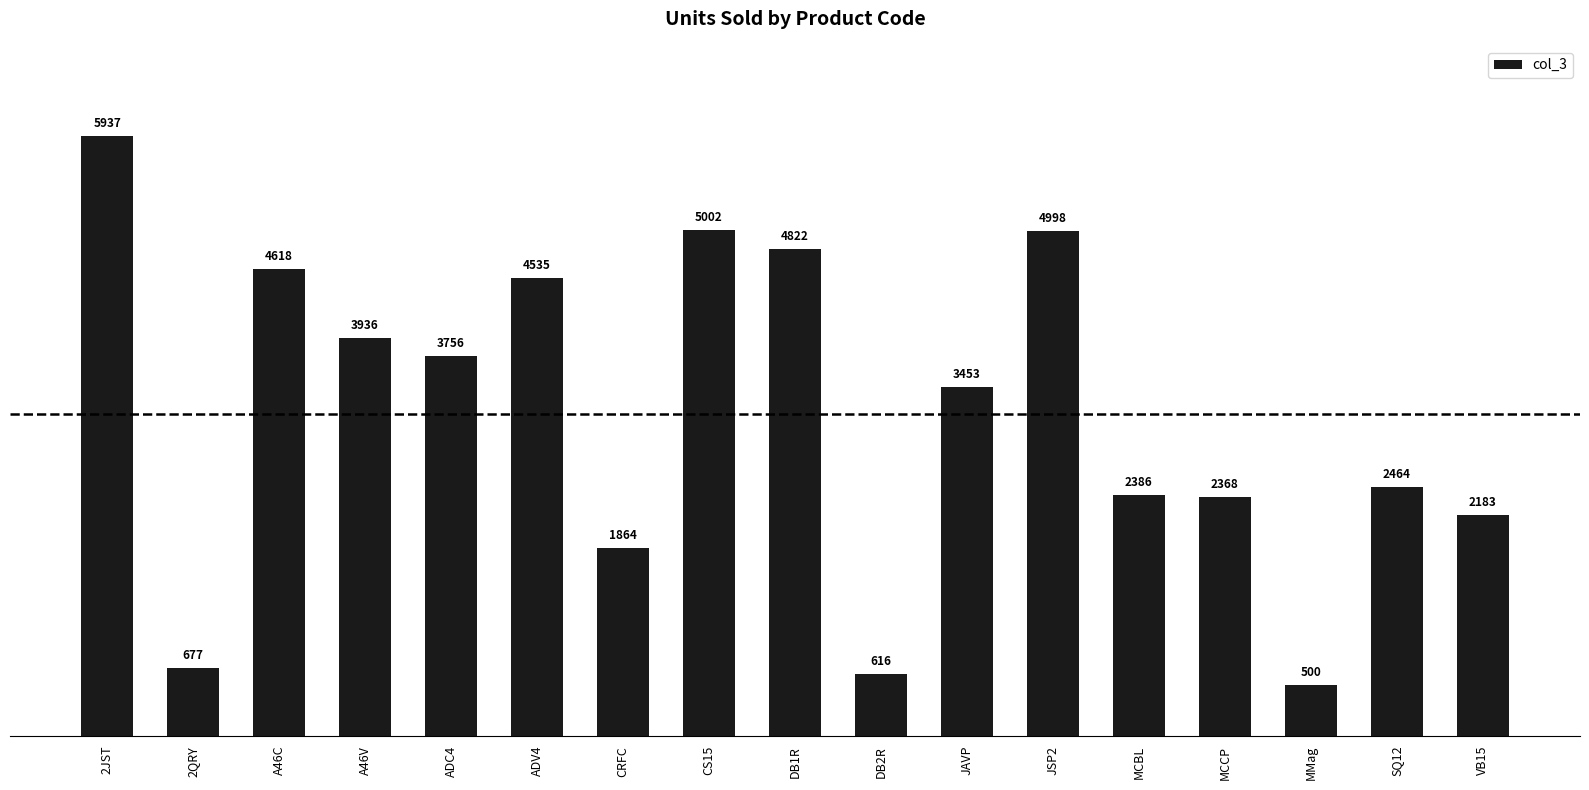

What is the average value?

3183